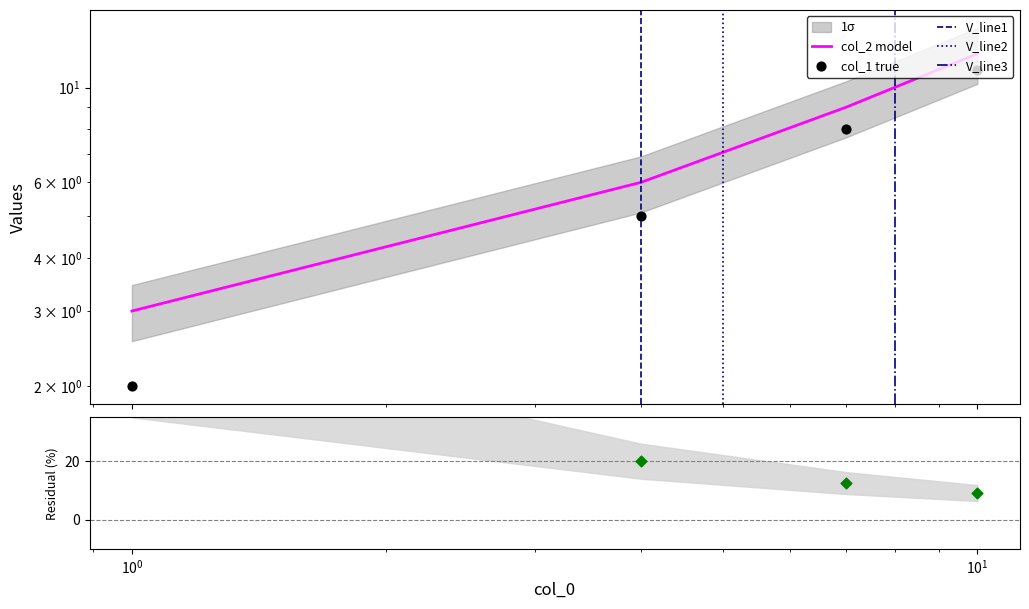

Which series has the widest spread of Y values?

col_1